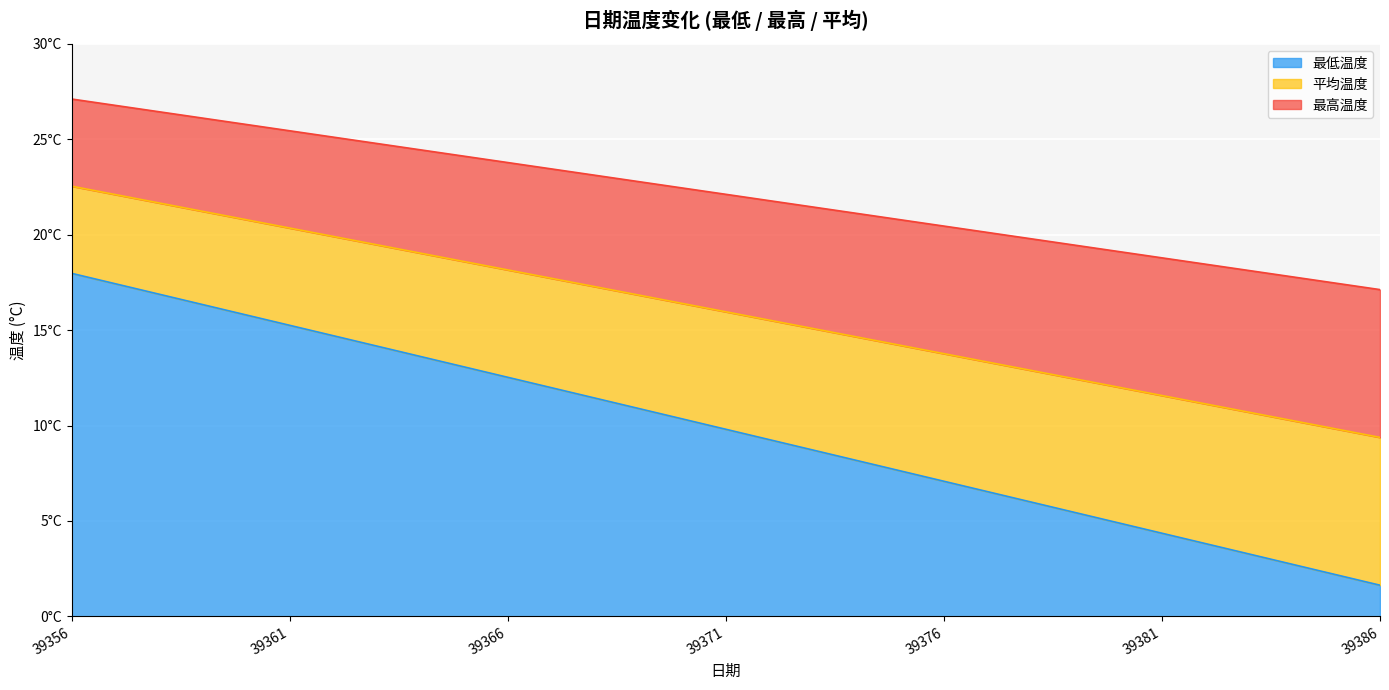

What is the average value of the 最高温度 series?

22.1